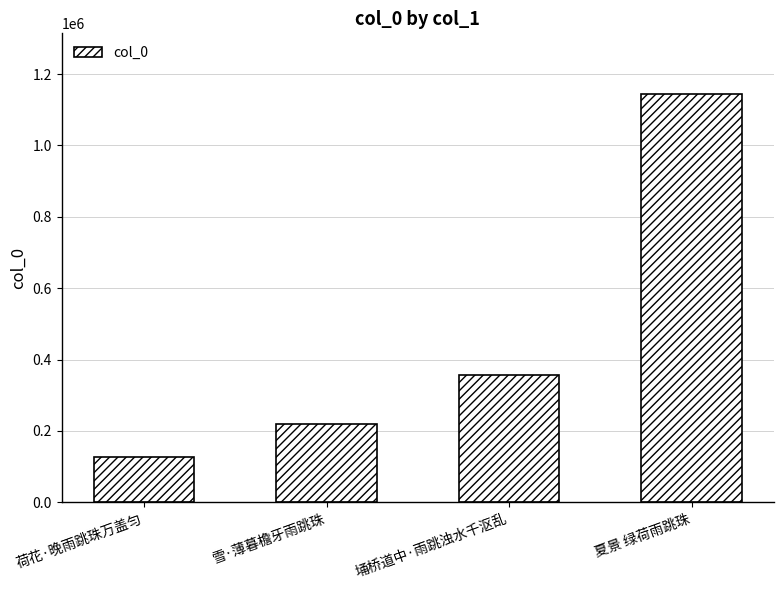

How many data points are less than 357699?

2